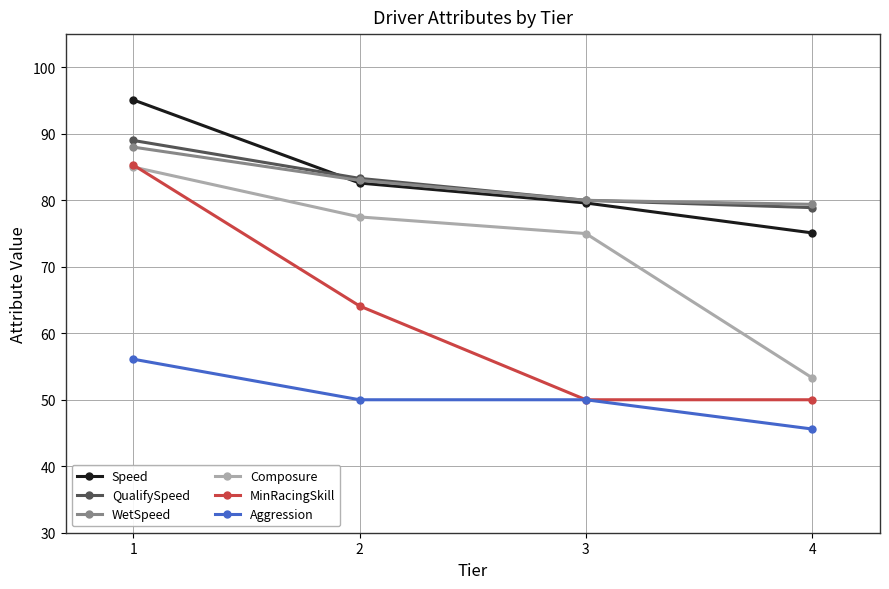

True or false: QualifySpeed and Speed cross at least once.

True